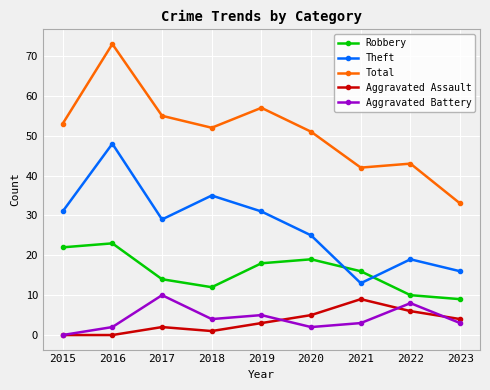

Where is the first local maximum for Aggravated Battery?

2017